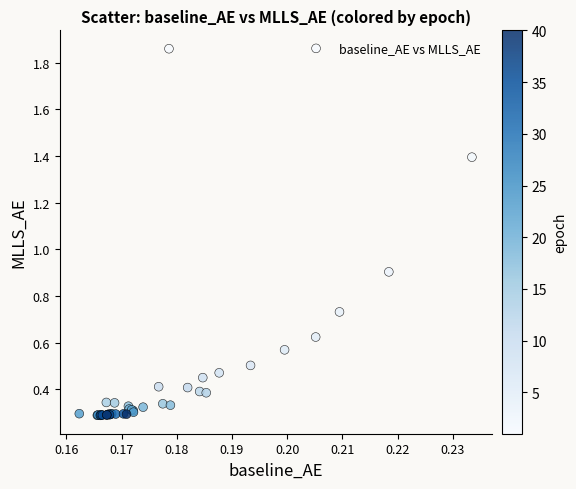

What Y value in the scatter plot is closest to 1?

0.9